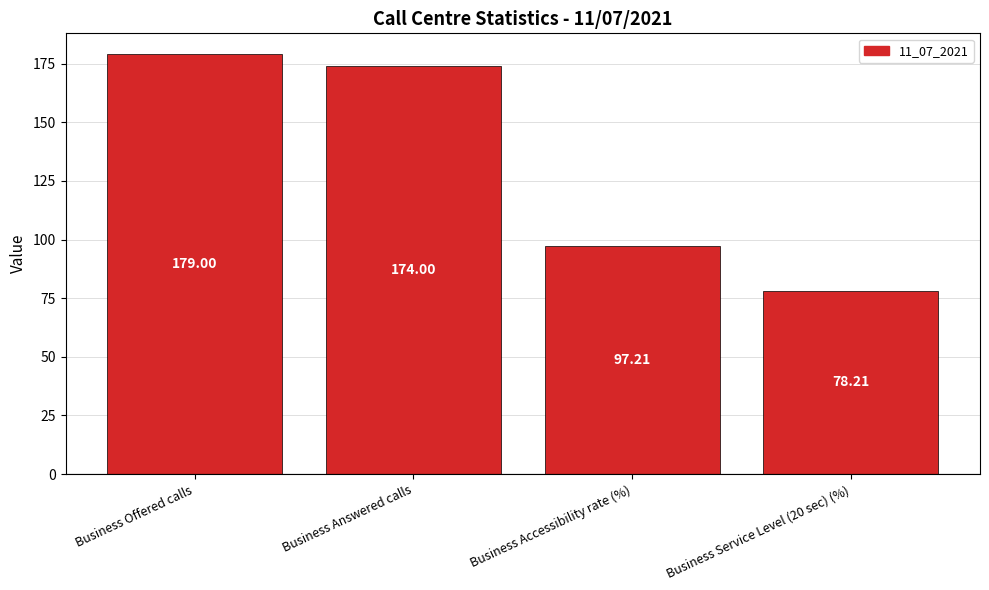

List the labels in order of value, smallest first.

Business Service Level (20 sec) (%), Business Accessibility rate (%), Business Answered calls, Business Offered calls